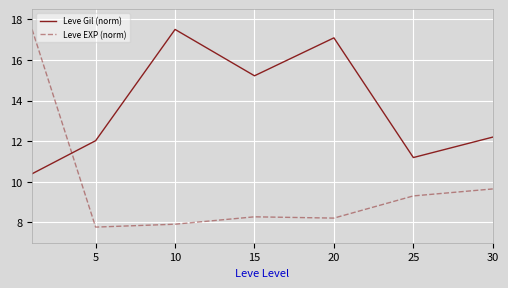

What is the maximum value shown in the chart?

17.5